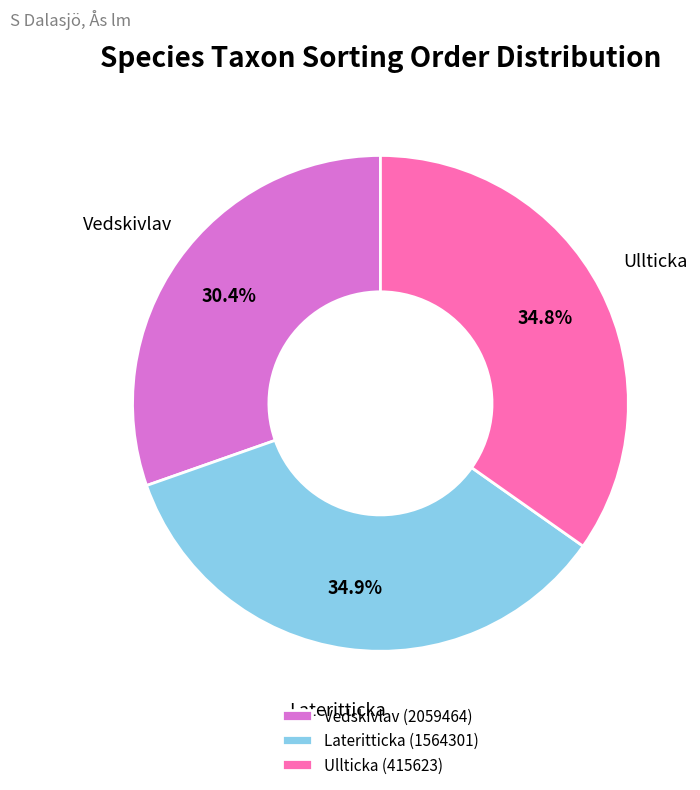

To the nearest percent, what is the difference between the Vedskivlav (2059464) and Lateritticka (1564301) slice percentages?

4%